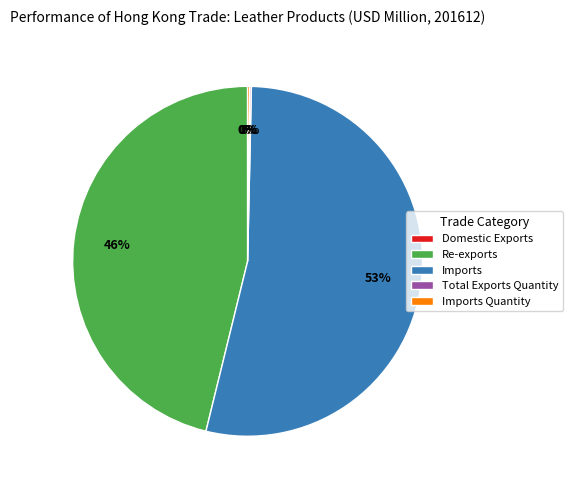

Is there a majority slice in this chart?

Yes